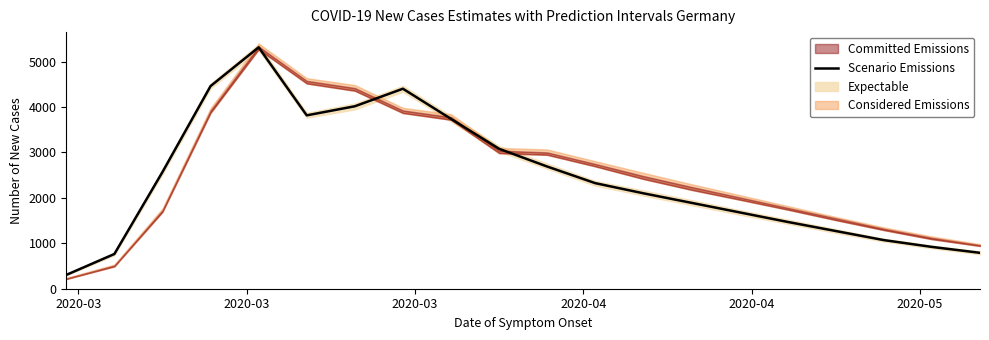

Between 2020-03 and 2020-05, which is larger?

2020-05